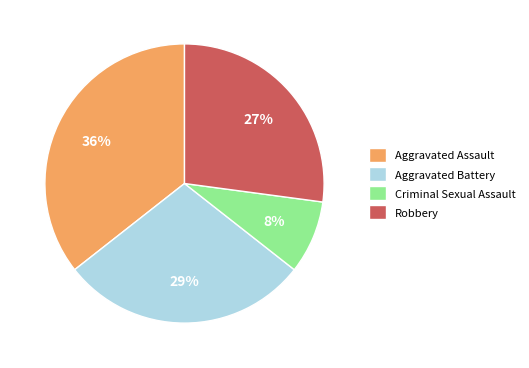

Count the number of slices in the pie.

4